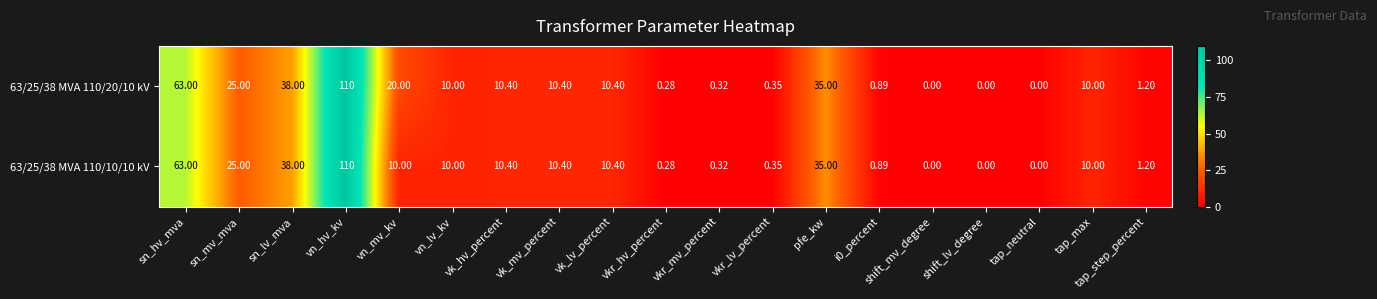

Is the value of 63/25/38 MVA 110/10/10 kV at i0_percent greater than the value of 63/25/38 MVA 110/20/10 kV at tap_neutral?

Yes